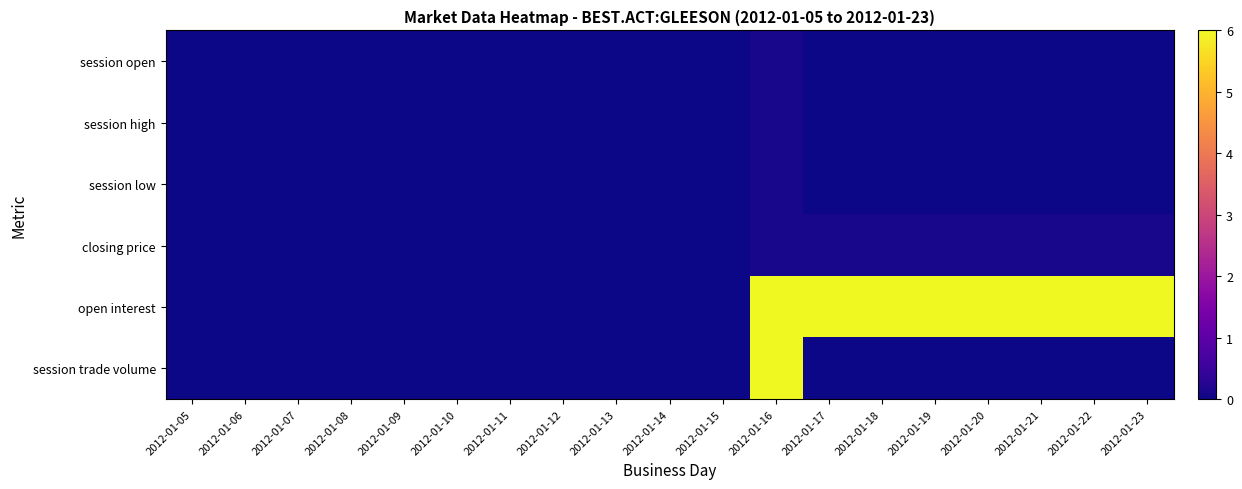

Reading left to right, list all the values displayed in this chart.

session open: 2012-01-05=0.0	2012-01-06=0.0	2012-01-07=0.0	2012-01-08=0.0	2012-01-09=0.0	2012-01-10=0.0	2012-01-11=0.0	2012-01-12=0.0	2012-01-13=0.0	2012-01-14=0.0	2012-01-15=0.0	2012-01-16=0.1	2012-01-17=0.0	2012-01-18=0.0	2012-01-19=0.0	2012-01-20=0.0	2012-01-21=0.0	2012-01-22=0.0	2012-01-23=0.0
session high: 2012-01-05=0.0	2012-01-06=0.0	2012-01-07=0.0	2012-01-08=0.0	2012-01-09=0.0	2012-01-10=0.0	2012-01-11=0.0	2012-01-12=0.0	2012-01-13=0.0	2012-01-14=0.0	2012-01-15=0.0	2012-01-16=0.1	2012-01-17=0.0	2012-01-18=0.0	2012-01-19=0.0	2012-01-20=0.0	2012-01-21=0.0	2012-01-22=0.0	2012-01-23=0.0
session low: 2012-01-05=0.0	2012-01-06=0.0	2012-01-07=0.0	2012-01-08=0.0	2012-01-09=0.0	2012-01-10=0.0	2012-01-11=0.0	2012-01-12=0.0	2012-01-13=0.0	2012-01-14=0.0	2012-01-15=0.0	2012-01-16=0.1	2012-01-17=0.0	2012-01-18=0.0	2012-01-19=0.0	2012-01-20=0.0	2012-01-21=0.0	2012-01-22=0.0	2012-01-23=0.0
closing price: 2012-01-05=0.0	2012-01-06=0.0	2012-01-07=0.0	2012-01-08=0.0	2012-01-09=0.0	2012-01-10=0.0	2012-01-11=0.0	2012-01-12=0.0	2012-01-13=0.0	2012-01-14=0.0	2012-01-15=0.0	2012-01-16=0.1	2012-01-17=0.1	2012-01-18=0.1	2012-01-19=0.1	2012-01-20=0.1	2012-01-21=0.1	2012-01-22=0.1	2012-01-23=0.1
open interest: 2012-01-05=0.0	2012-01-06=0.0	2012-01-07=0.0	2012-01-08=0.0	2012-01-09=0.0	2012-01-10=0.0	2012-01-11=0.0	2012-01-12=0.0	2012-01-13=0.0	2012-01-14=0.0	2012-01-15=0.0	2012-01-16=6.0	2012-01-17=6.0	2012-01-18=6.0	2012-01-19=6.0	2012-01-20=6.0	2012-01-21=6.0	2012-01-22=6.0	2012-01-23=6.0
session trade volume: 2012-01-05=0.0	2012-01-06=0.0	2012-01-07=0.0	2012-01-08=0.0	2012-01-09=0.0	2012-01-10=0.0	2012-01-11=0.0	2012-01-12=0.0	2012-01-13=0.0	2012-01-14=0.0	2012-01-15=0.0	2012-01-16=6.0	2012-01-17=0.0	2012-01-18=0.0	2012-01-19=0.0	2012-01-20=0.0	2012-01-21=0.0	2012-01-22=0.0	2012-01-23=0.0